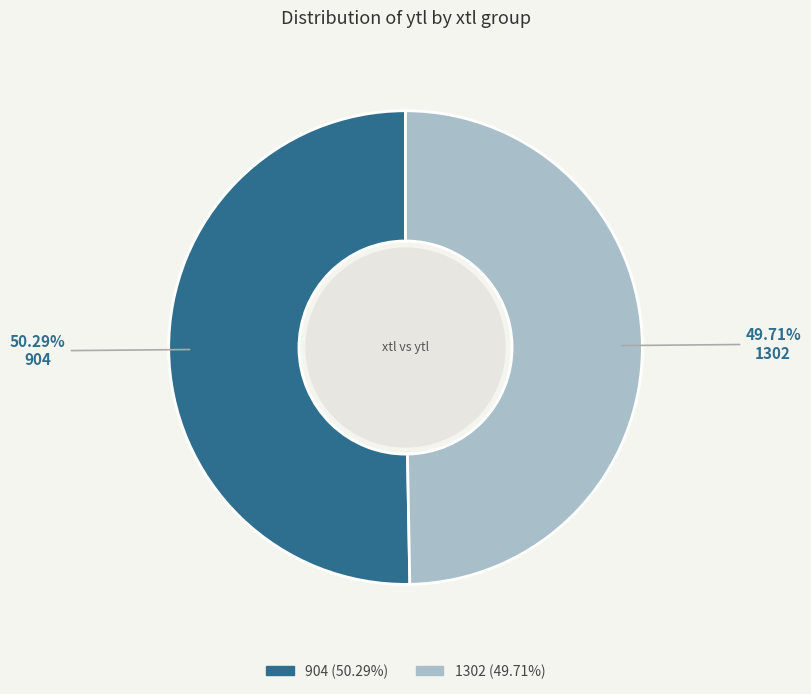

Is there a majority slice in this chart?

Yes